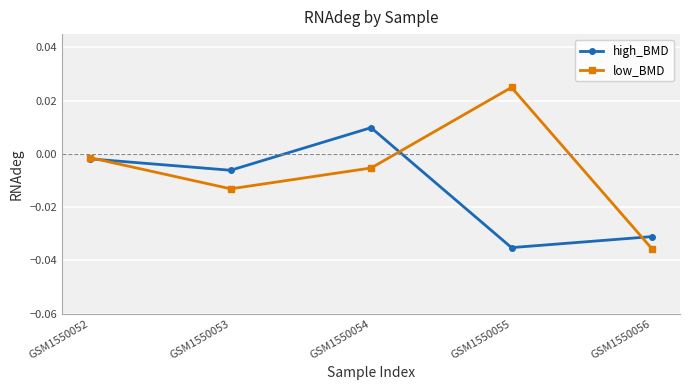

Which series has the largest range (max minus min)?

low_BMD